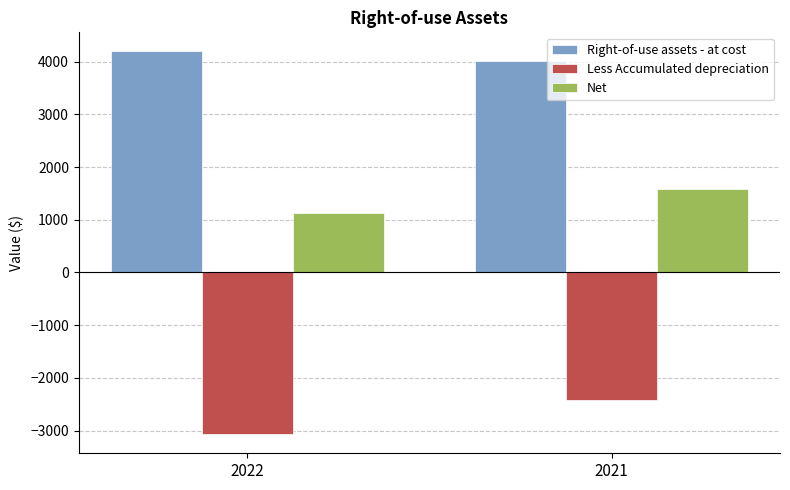

Reading right to left, extract all data points from this chart.

Right-of-use assets - at cost: 4021	4196
Less Accumulated depreciation: -2429	-3069
Net: 1592	1127